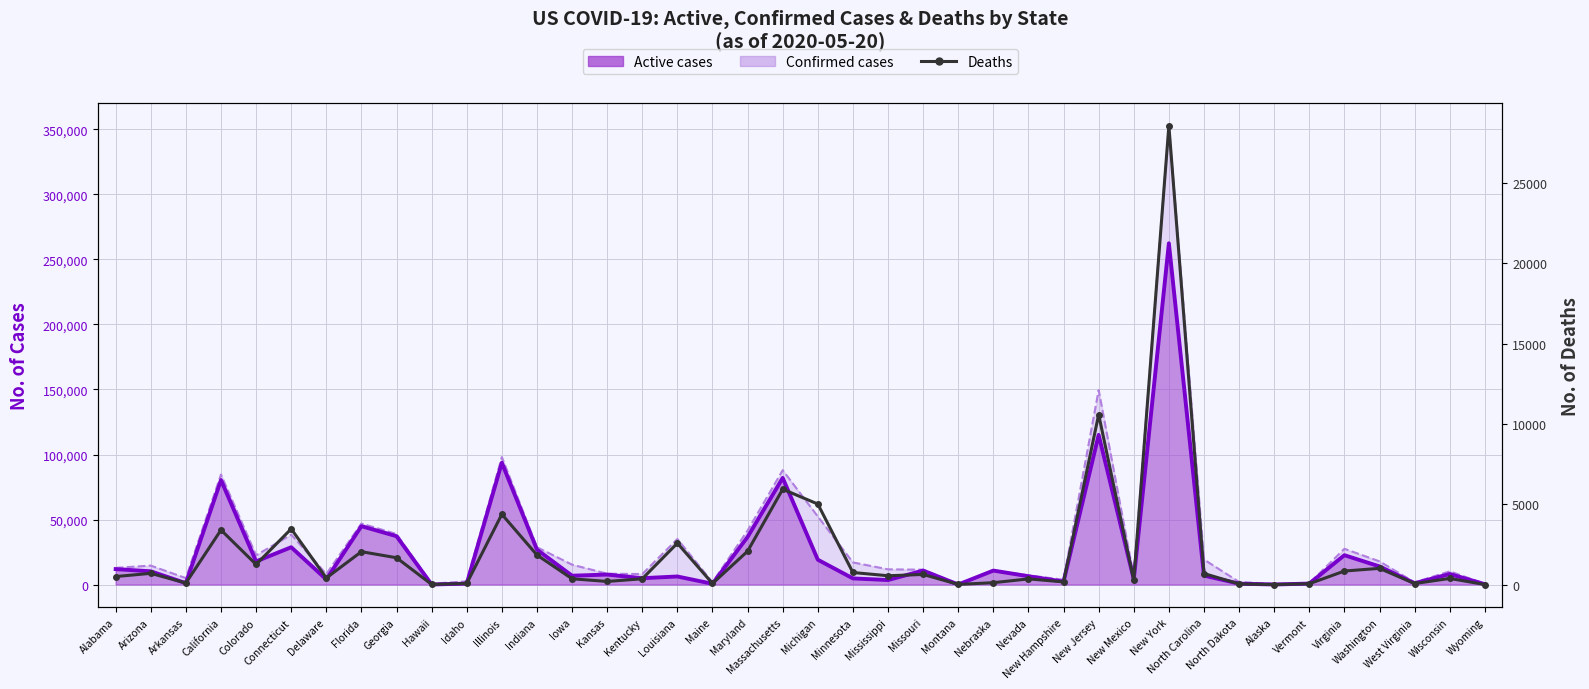

True or false: Deaths and Active cases intersect in this chart.

False